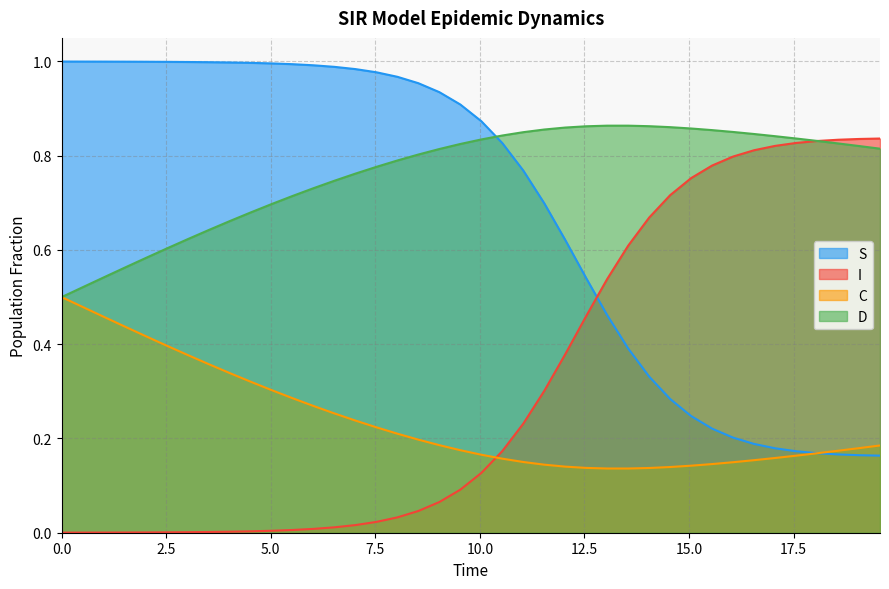

List the series in order of their overall mean, lowest first.

C, I, S, D